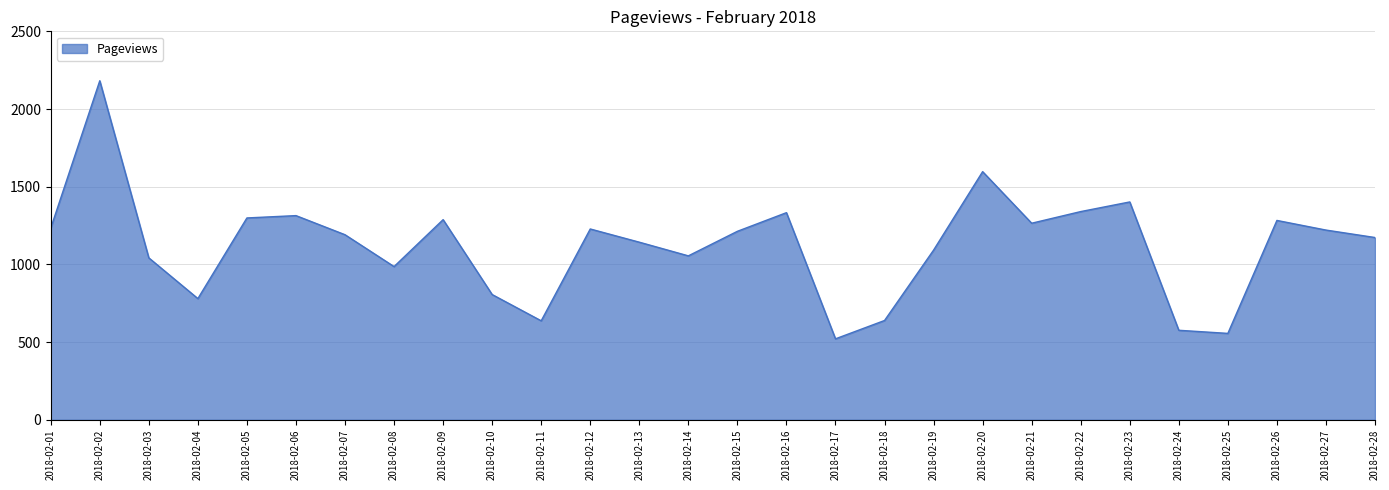

How many series are shown in this chart?

1